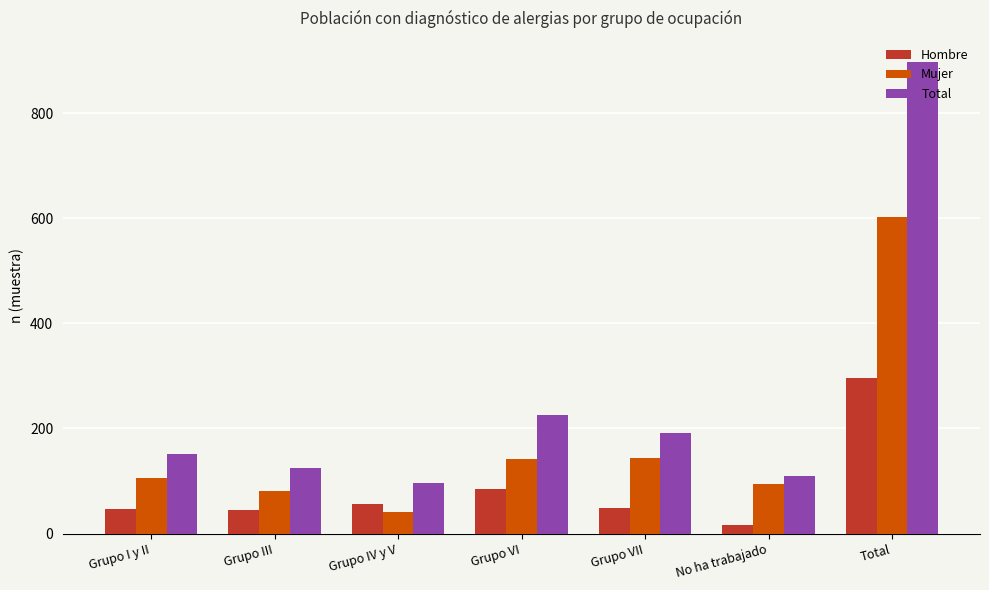

What is the difference between the maximum and second lowest values in the Total series?

788